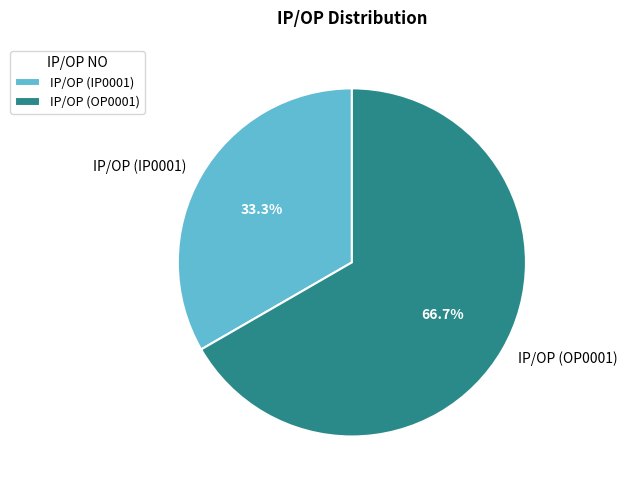

What is the majority slice?

IP/OP (OP0001)